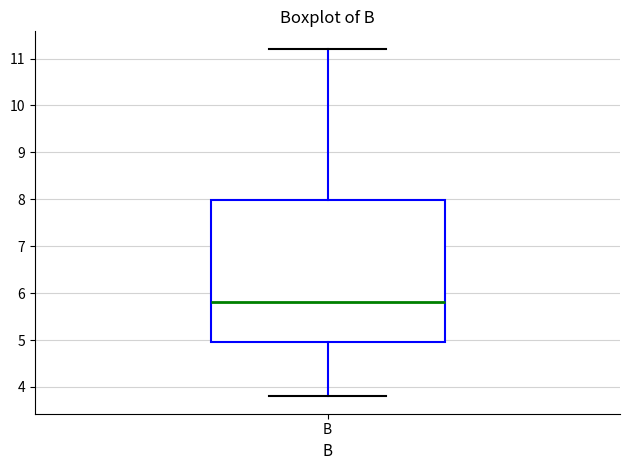

Where does the upper whisker of the box for B end on the y-axis? The values are not printed on the chart, so give them approximately, as read against the axis.

11.2